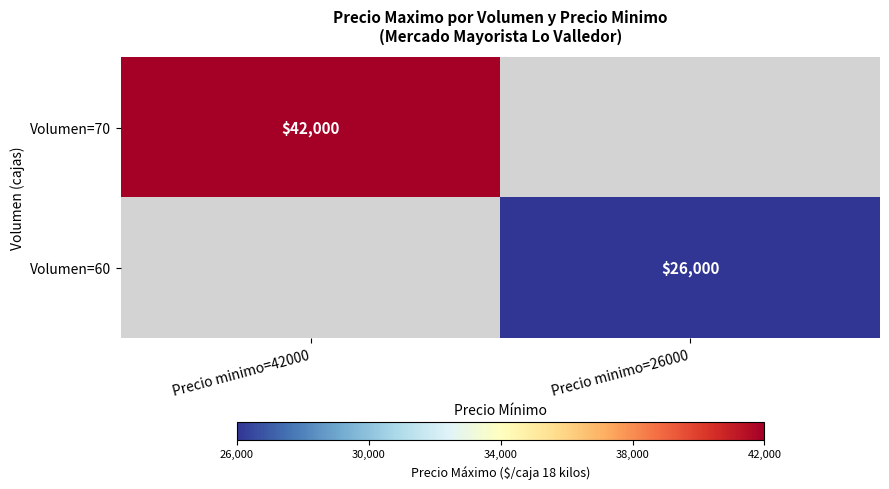

Is it true that Volumen=70 equals 73761 at Precio minimo=42000?

False